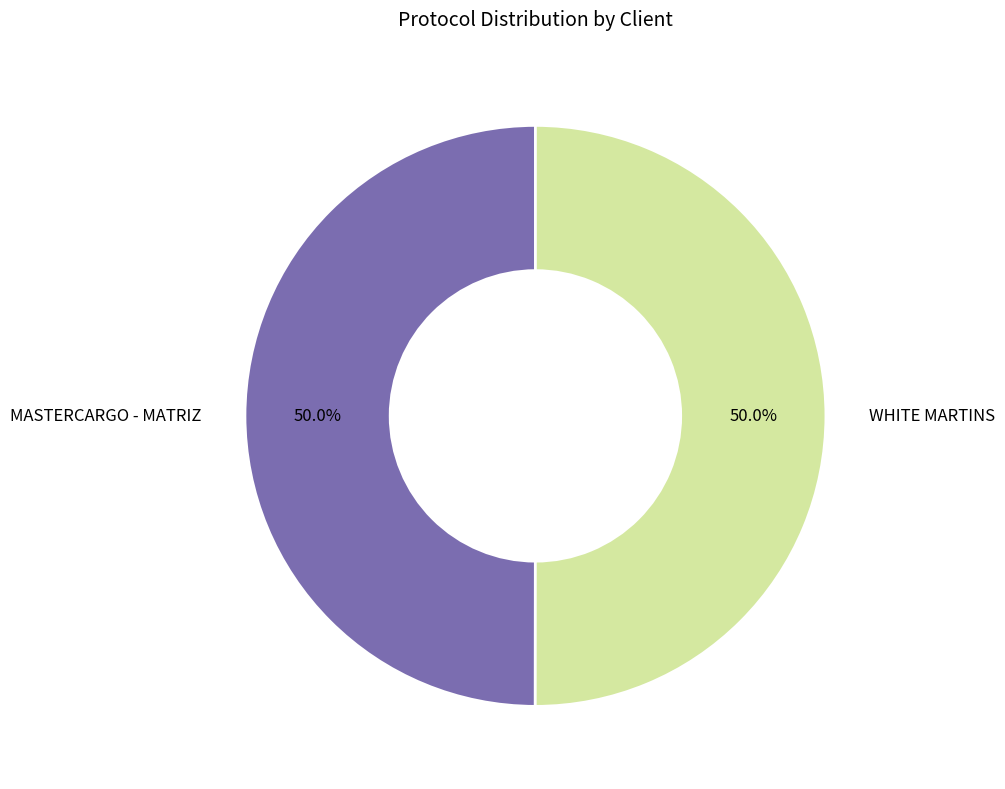

To the nearest percent, what percentage of the pie is WHITE MARTINS?

50%